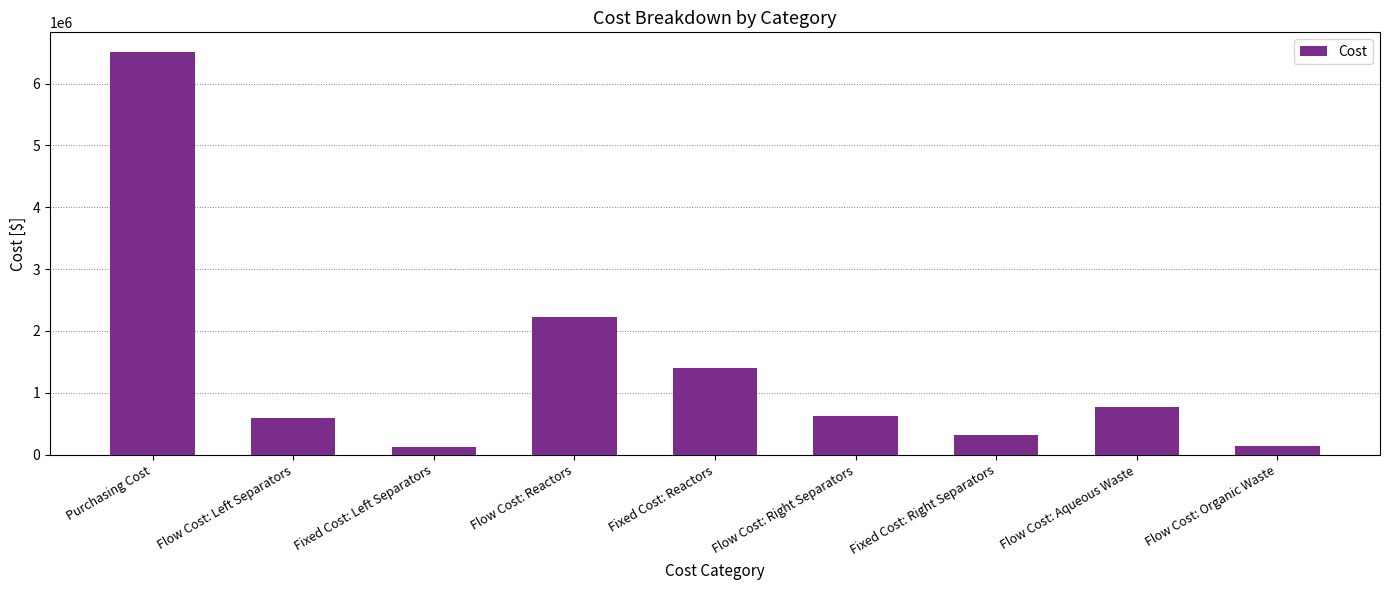

Does the chart contain stacked bars?

No